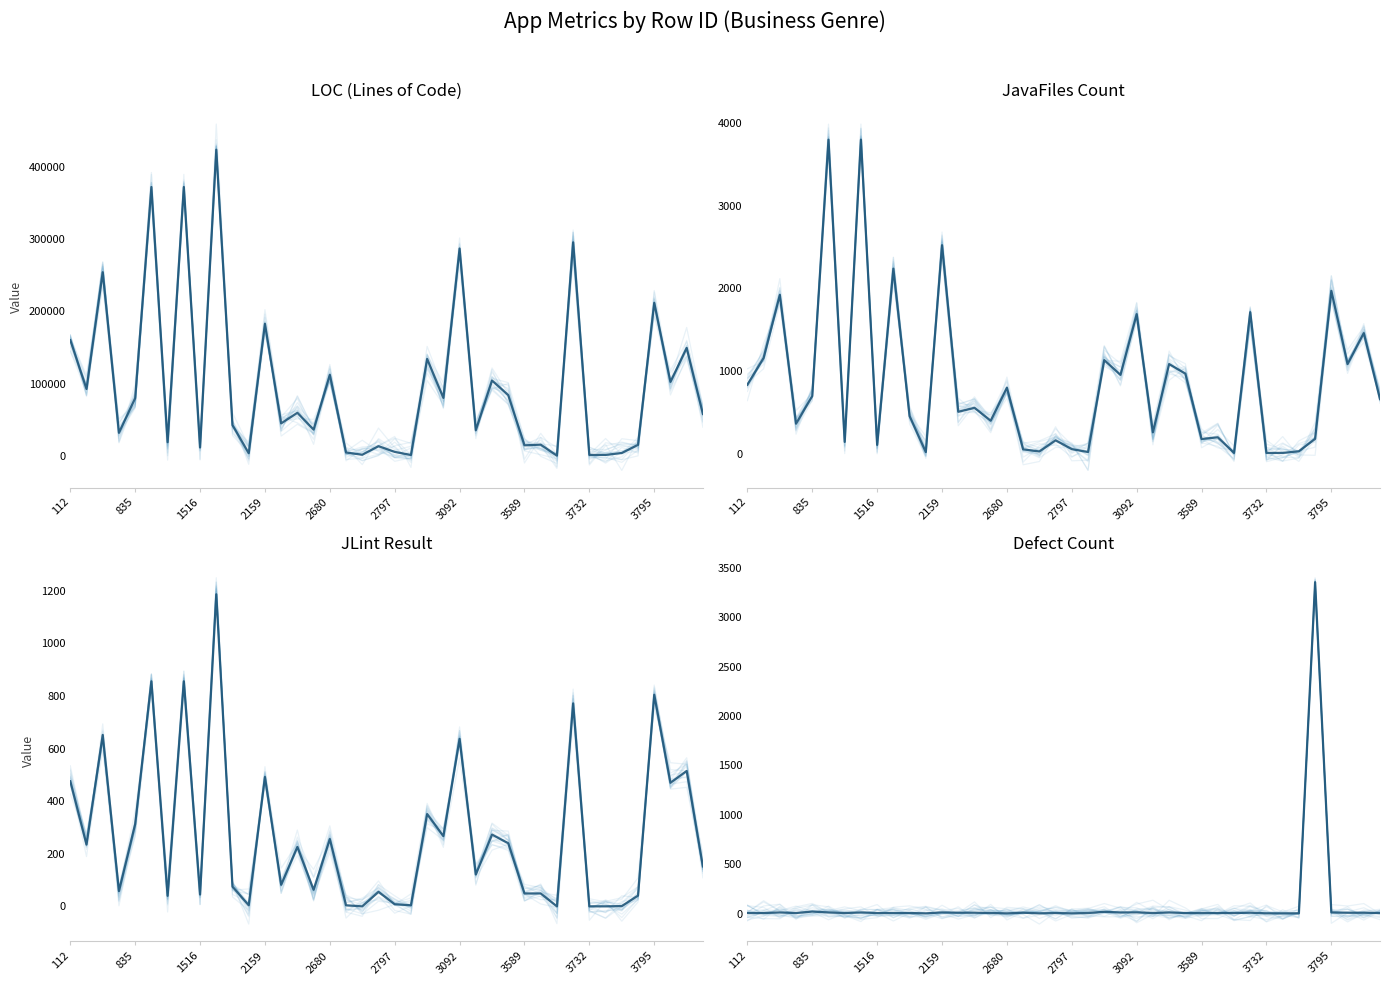

How many distinct data groups are displayed?

4